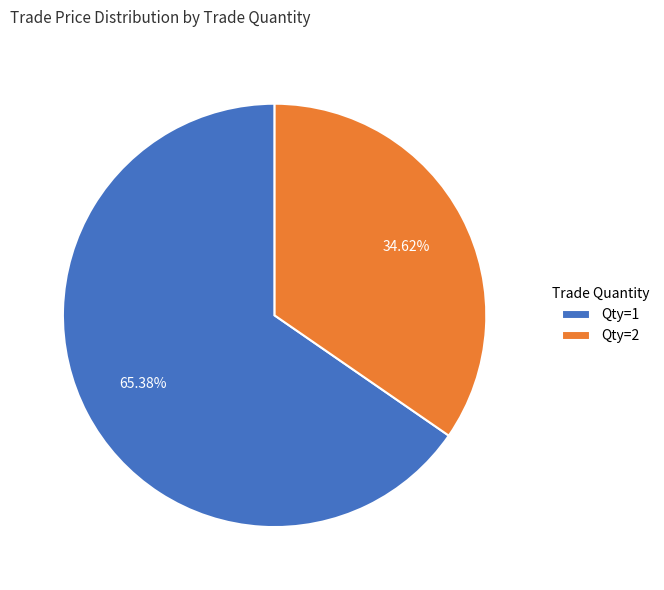

Approximately how many times larger is the value at Qty=2 compared to Qty=1?

0.5